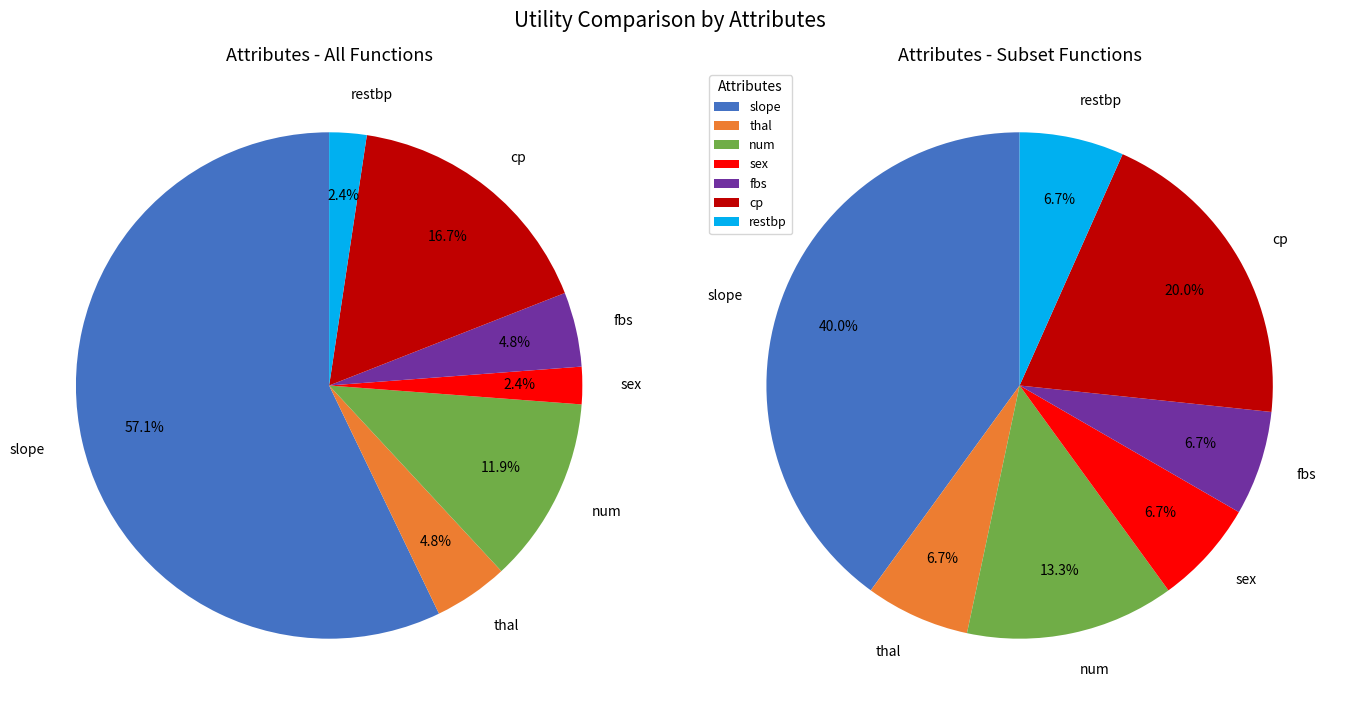

Combined, what portion of the pie is fbs and cp?

21.4%